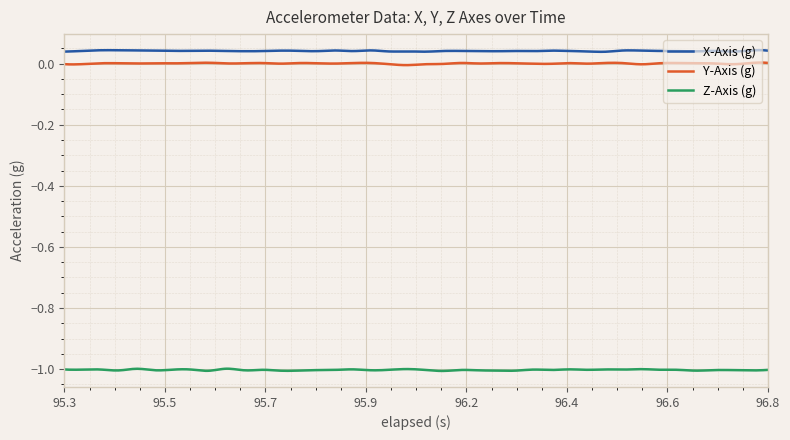

True or false: Y-Axis (g) and Z-Axis (g) cross at least once.

False